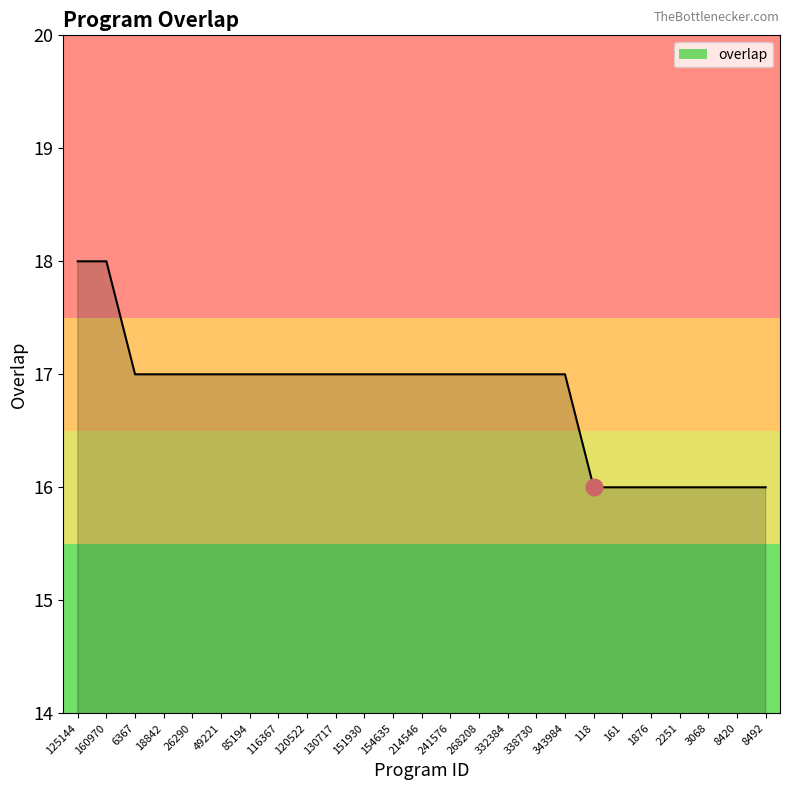

How many series are shown in this chart?

1